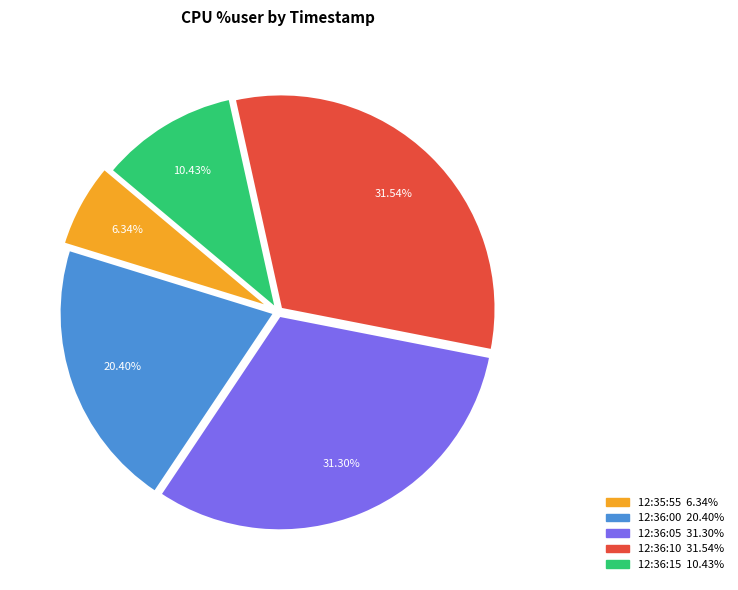

Is there any slice that represents more than half of the pie?

No